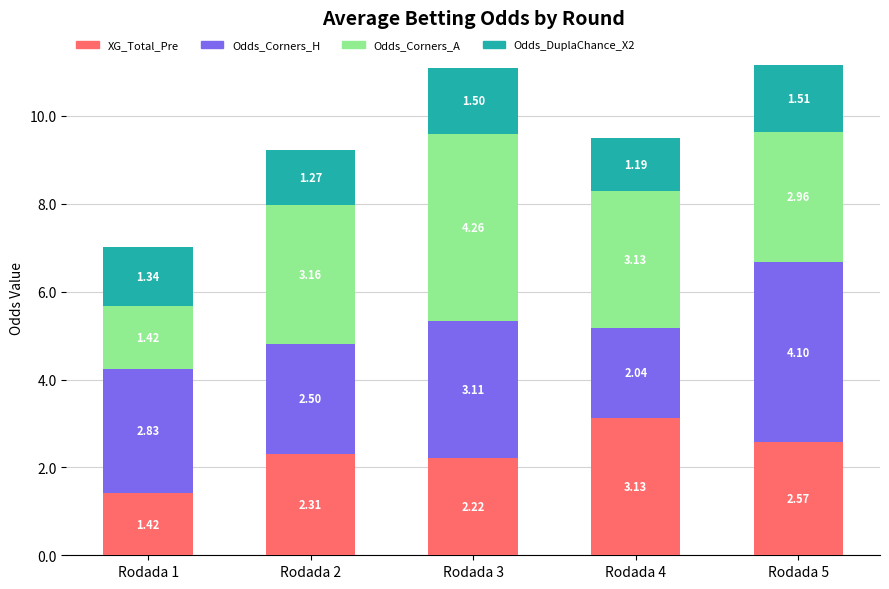

At which category is the sum across all series the highest?

Rodada 5